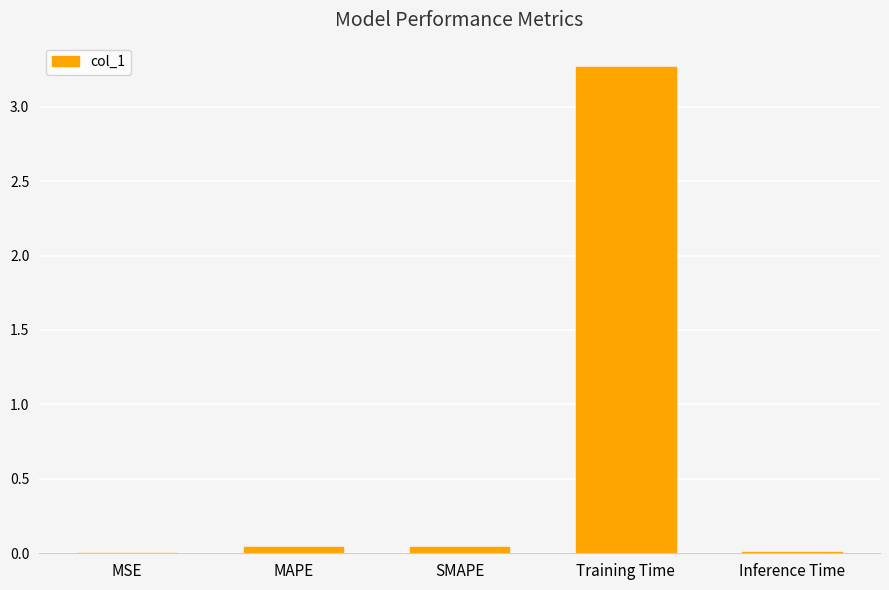

What is the sum of all values?

3.4